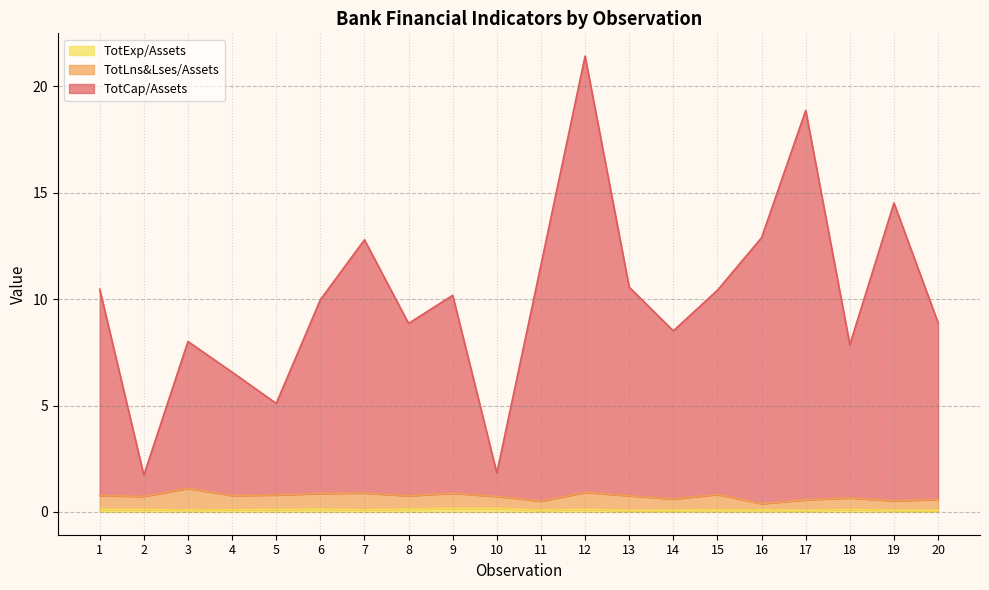

How many interior local peaks does the TotExp/Assets series have?

3